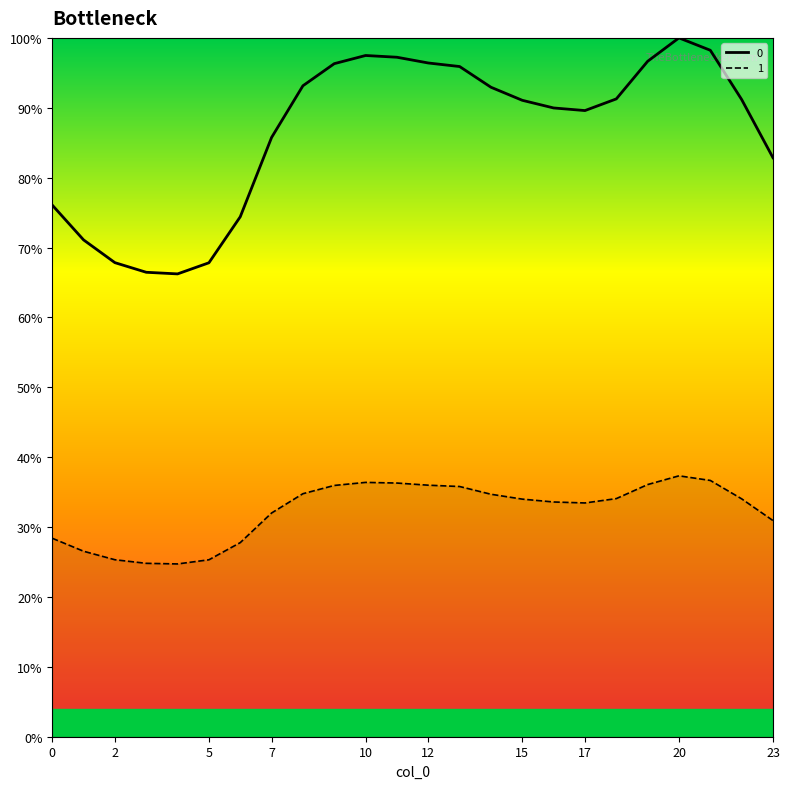

How many categories are shown in the chart?

24